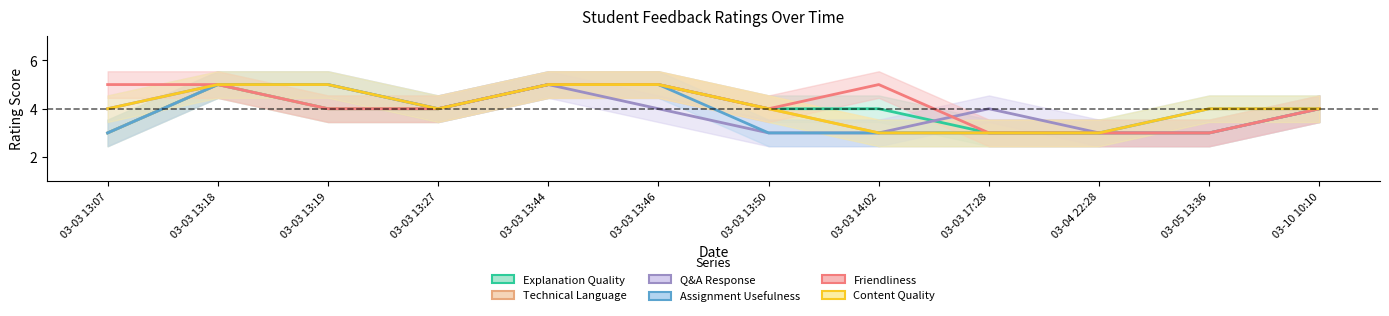

What is the value of the Q&A Response point at the 12th from the left?

4